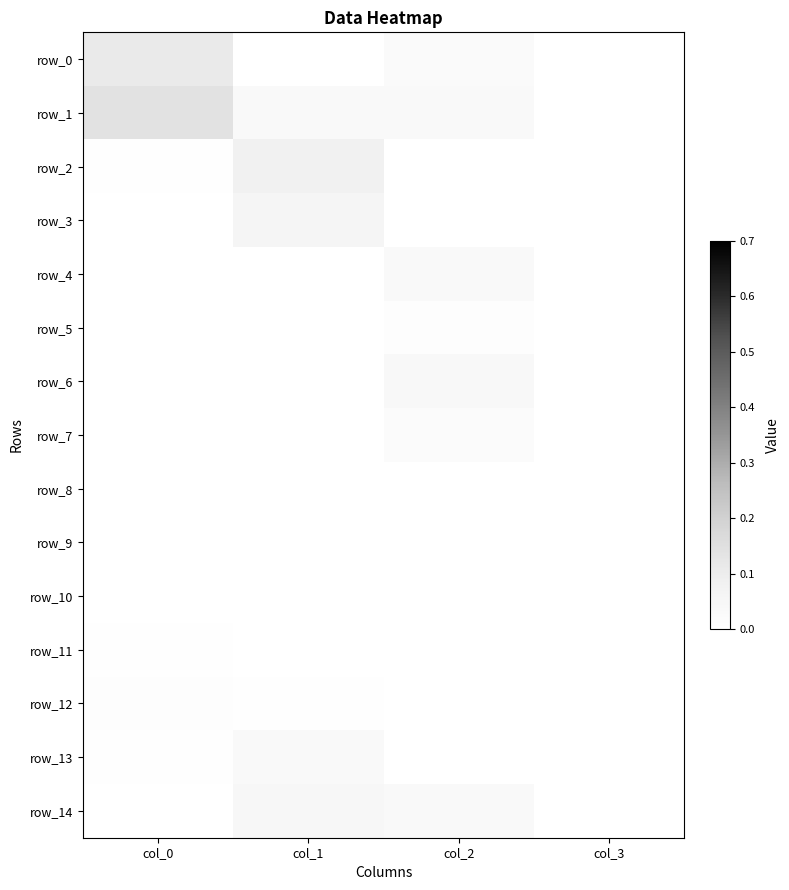

Count the number of data series in this chart.

15